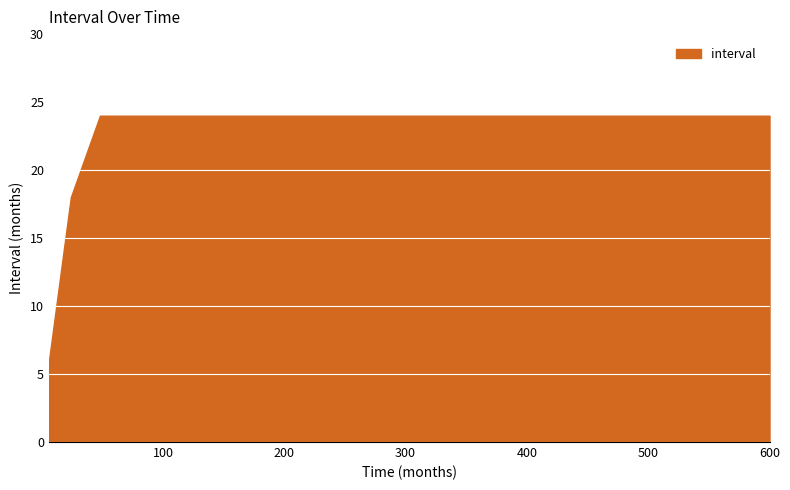

Reading left to right, list all the values displayed in this chart.

6=6	24=18	48=24	72=24	96=24	120=24	144=24	168=24	192=24	216=24	240=24	264=24	288=24	312=24	336=24	360=24	384=24	408=24	432=24	456=24	480=24	504=24	528=24	552=24	576=24	600=24